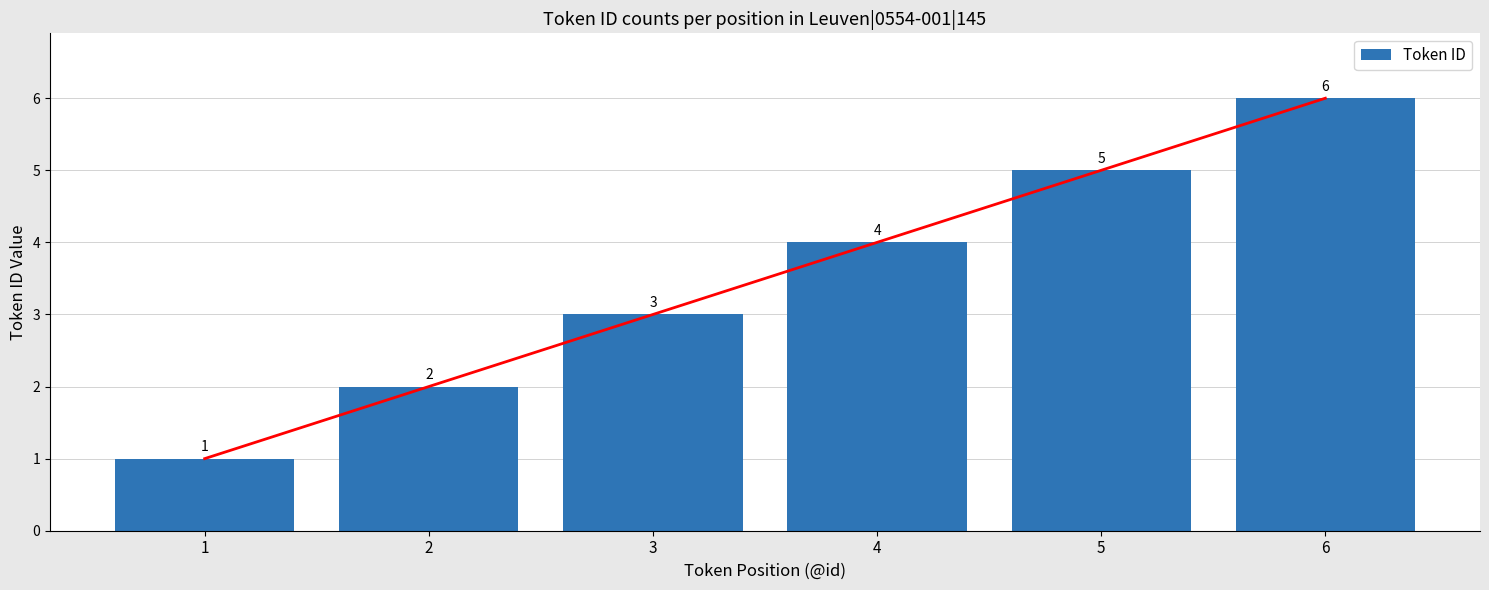

How many data points are less than 4?

3